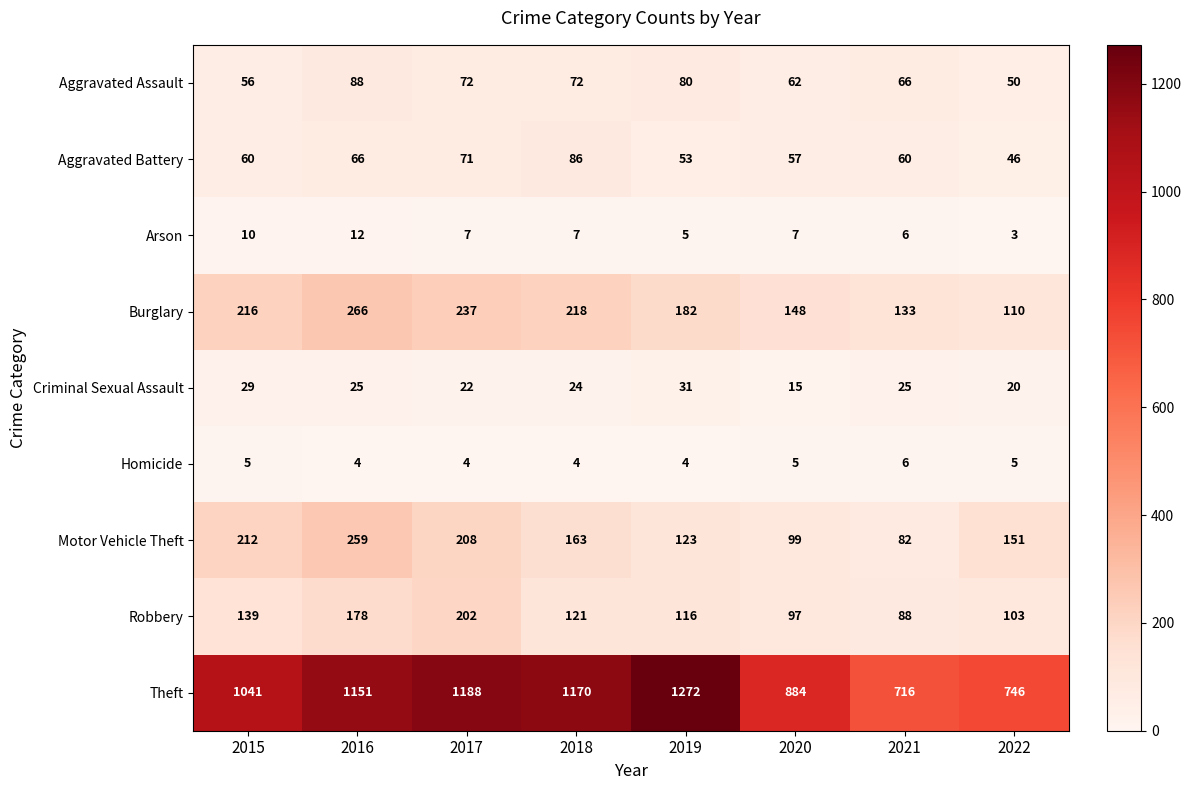

The Aggravated Assault series shows 72 at 2018. True or false?

True